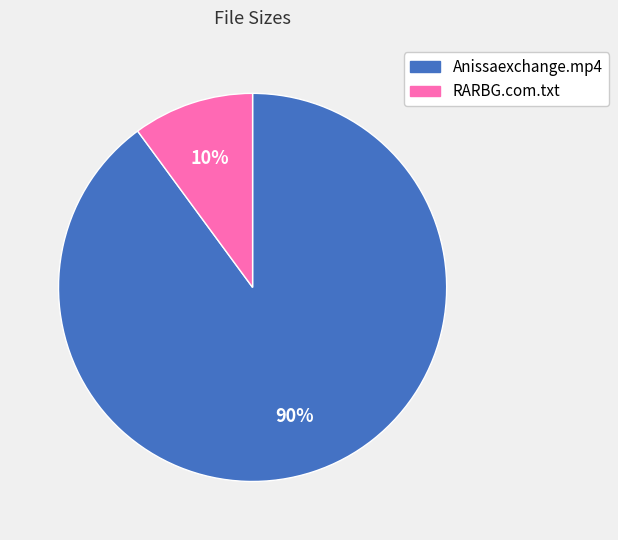

To the nearest percent, what is the combined percentage of RARBG.com.txt and Anissaexchange.mp4?

100%